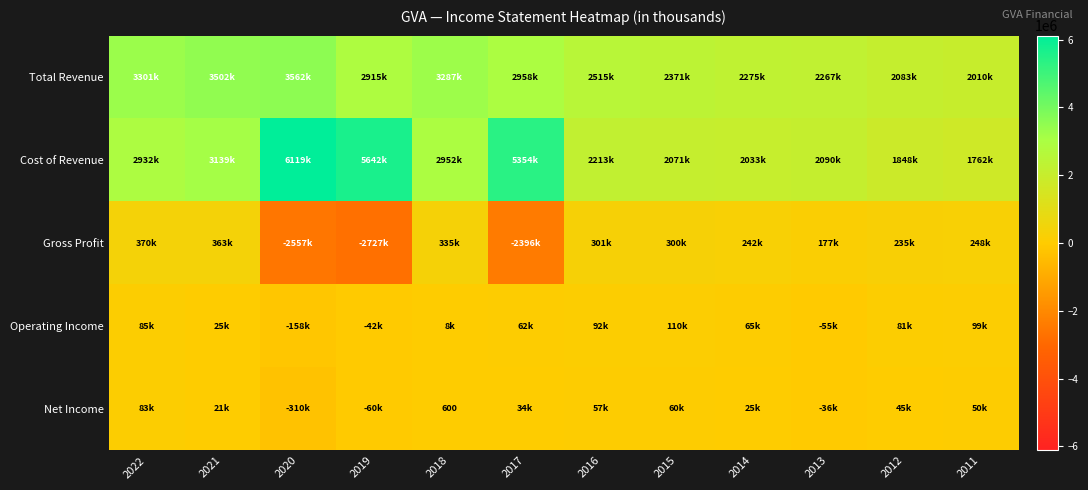

Which series changed the most between 2021 and 2012?

Total Revenue